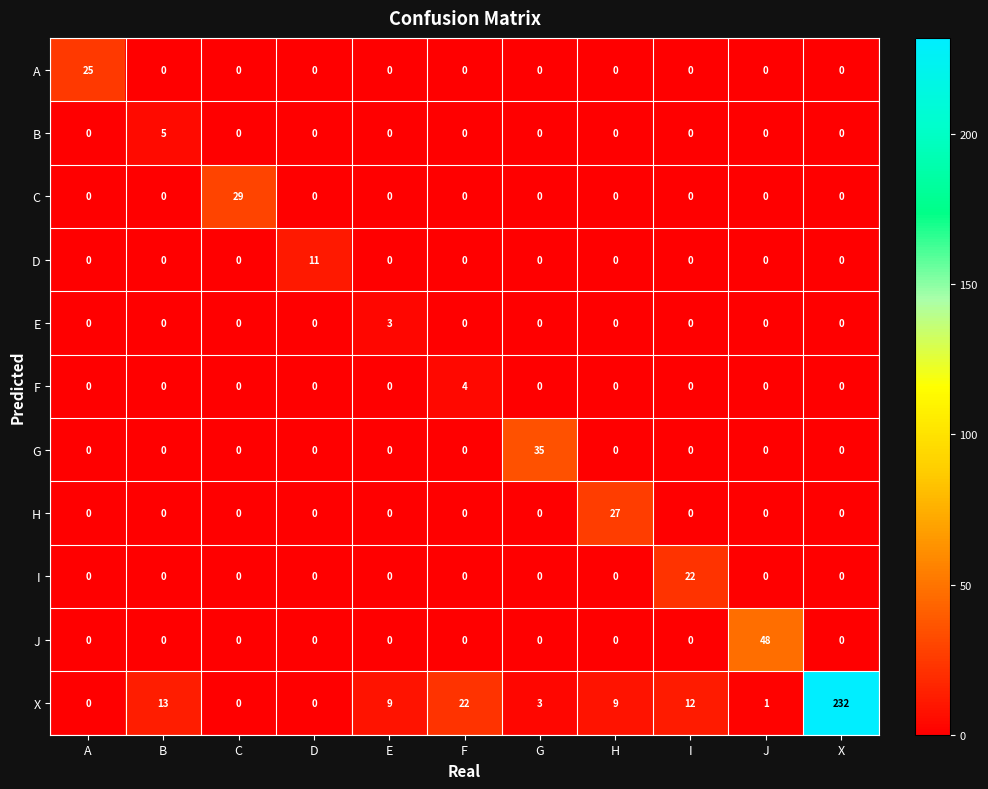

What is the sum of all E values?

3